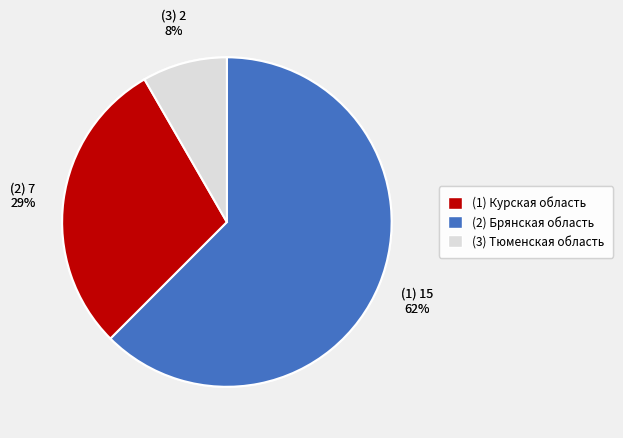

Does any single category account for the majority?

Yes